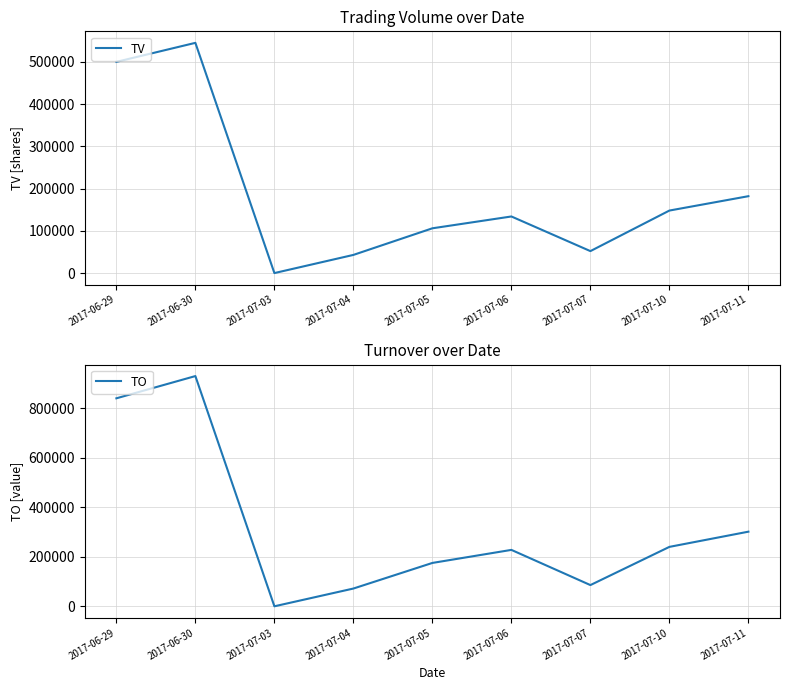

True or false: TO has a value of 930950 at 2017-06-30.

True